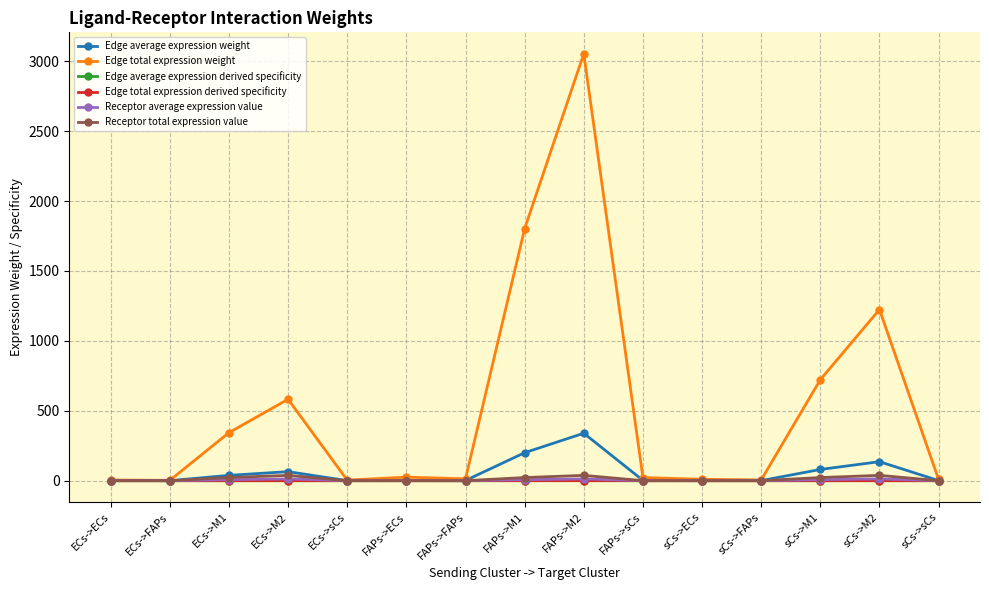

How many interior local peaks does the Edge total expression weight series have?

4